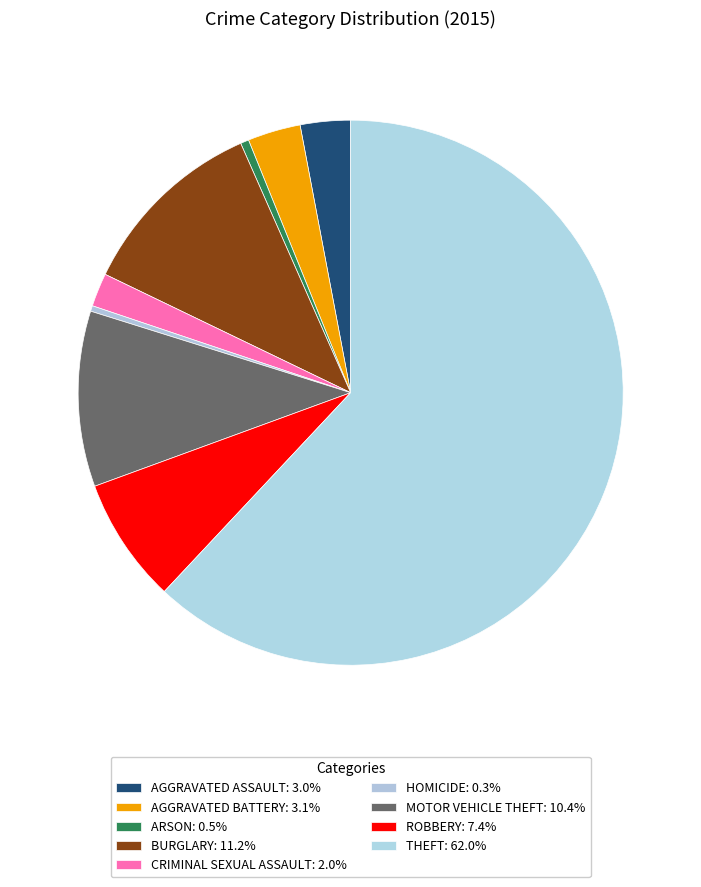

Count the number of slices in the pie.

9